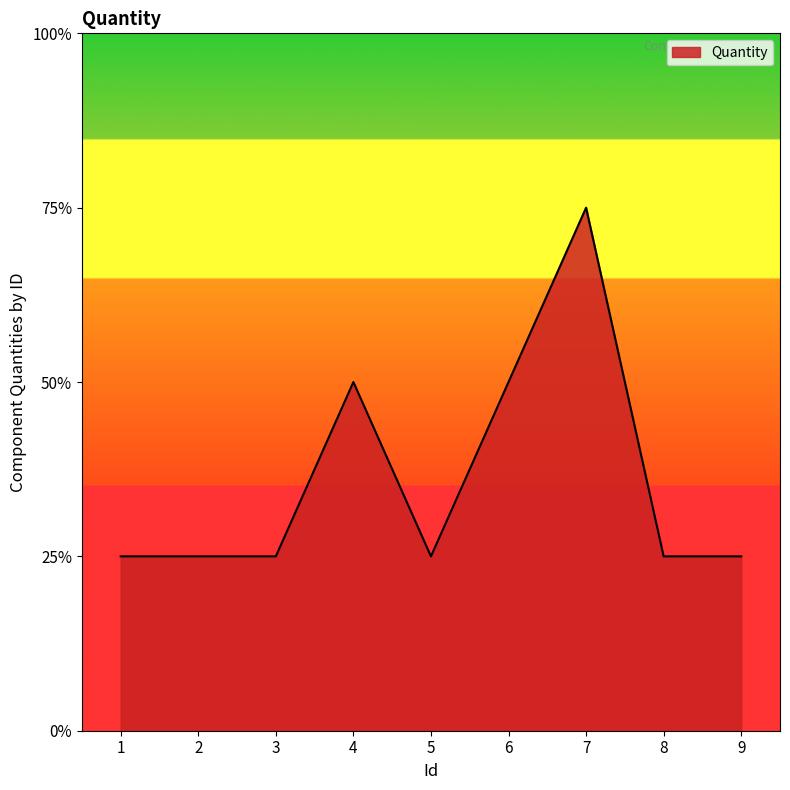

Does the chart display data point markers on the line(s)?

No